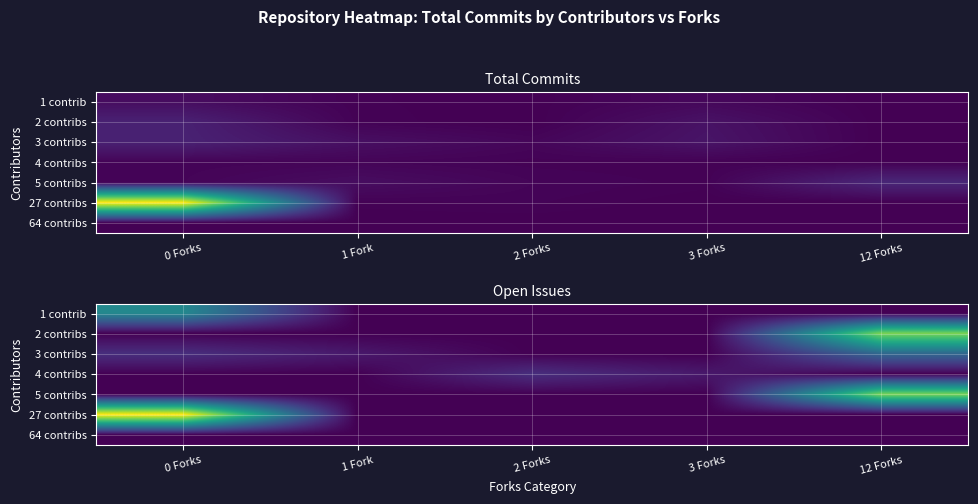

What is the spread (max minus min) of values at 2 Forks?

2